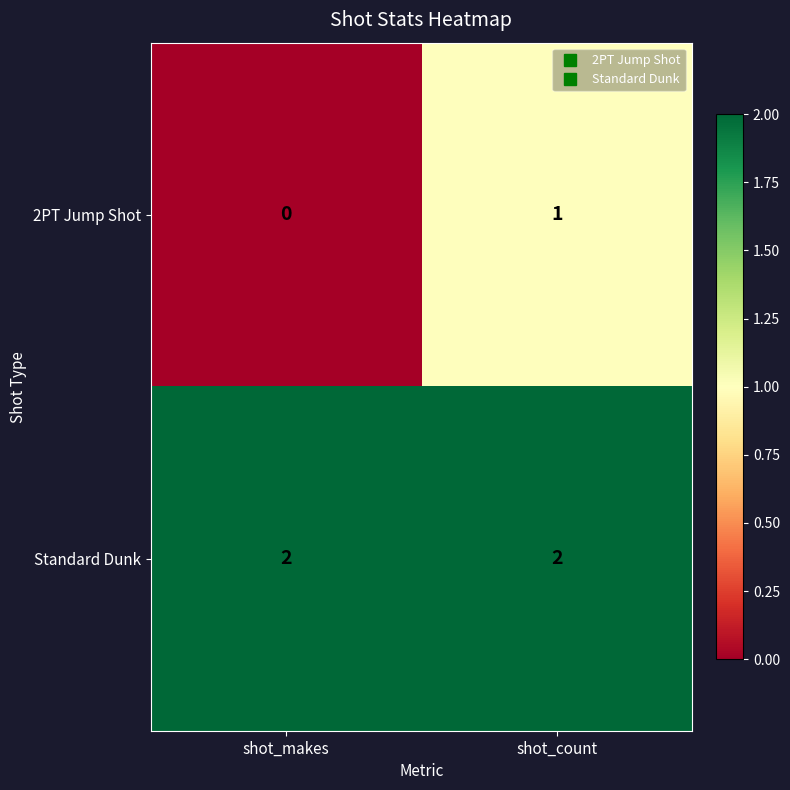

Reading left to right, transcribe all the data shown in this chart.

2PT Jump Shot: 0	1
Standard Dunk: 2	2